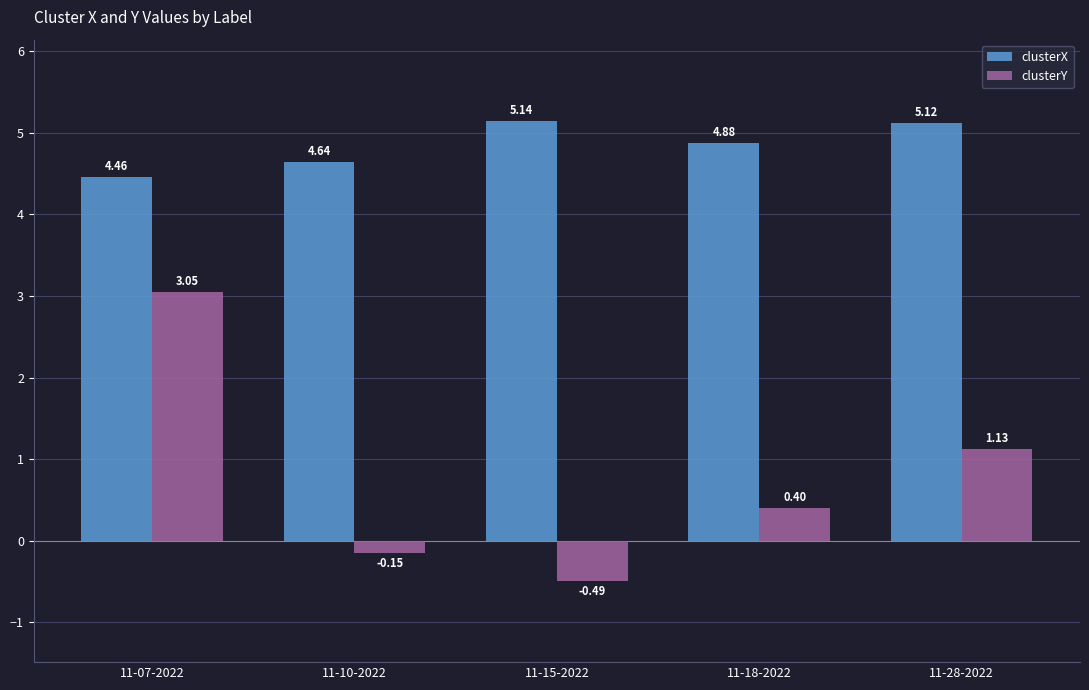

Count the number of categories in the chart.

5